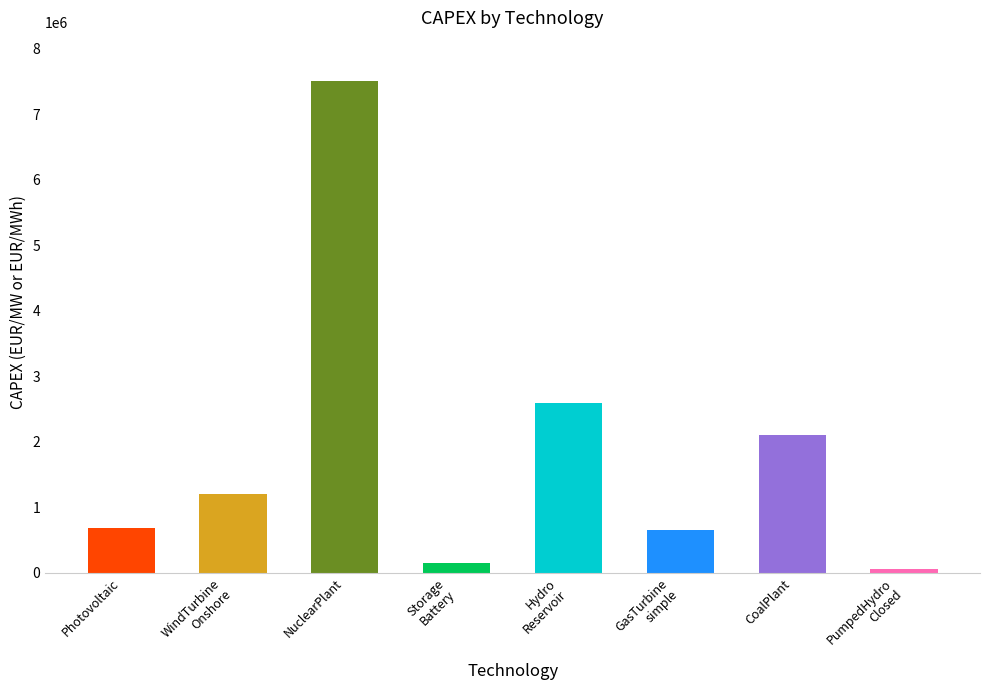

What is the change in value from WindTurbine
Onshore to NuclearPlant?

+6291724.4